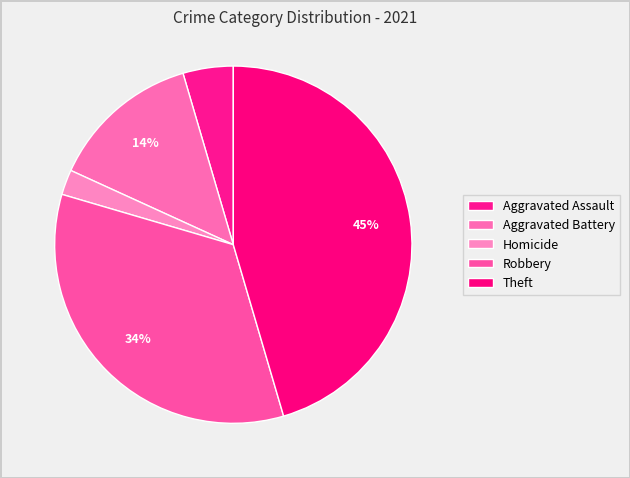

True or false: Aggravated Battery accounts for 1% of the total.

False